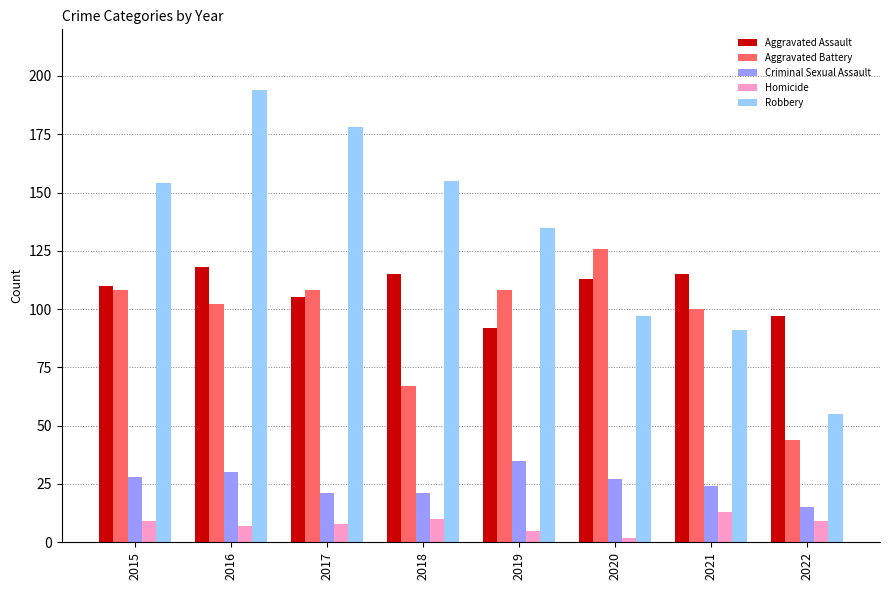

The Aggravated Battery series shows 100 at 2021. True or false?

True